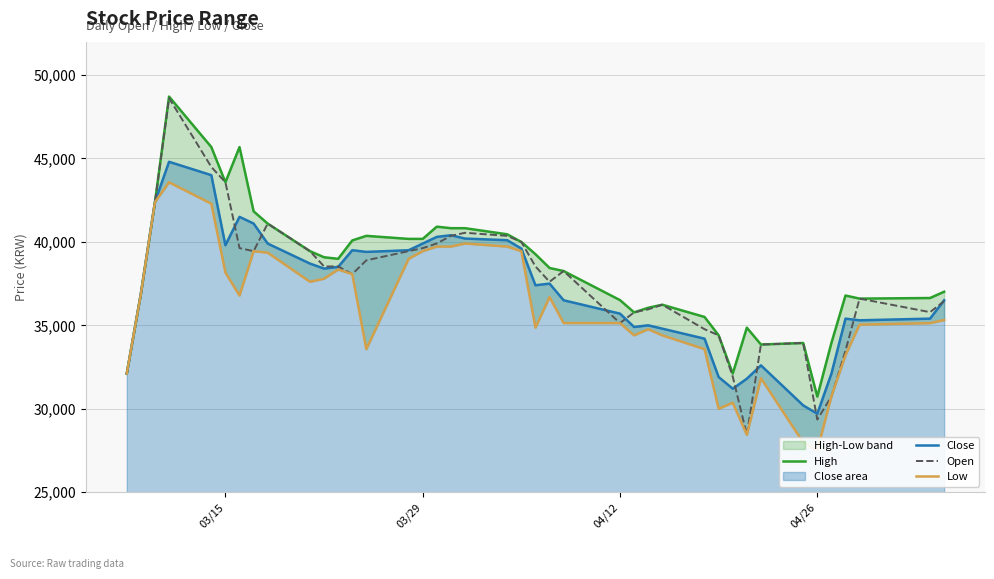

Rank the series by their maximum value, from lowest to highest.

Low, Close, Open, High